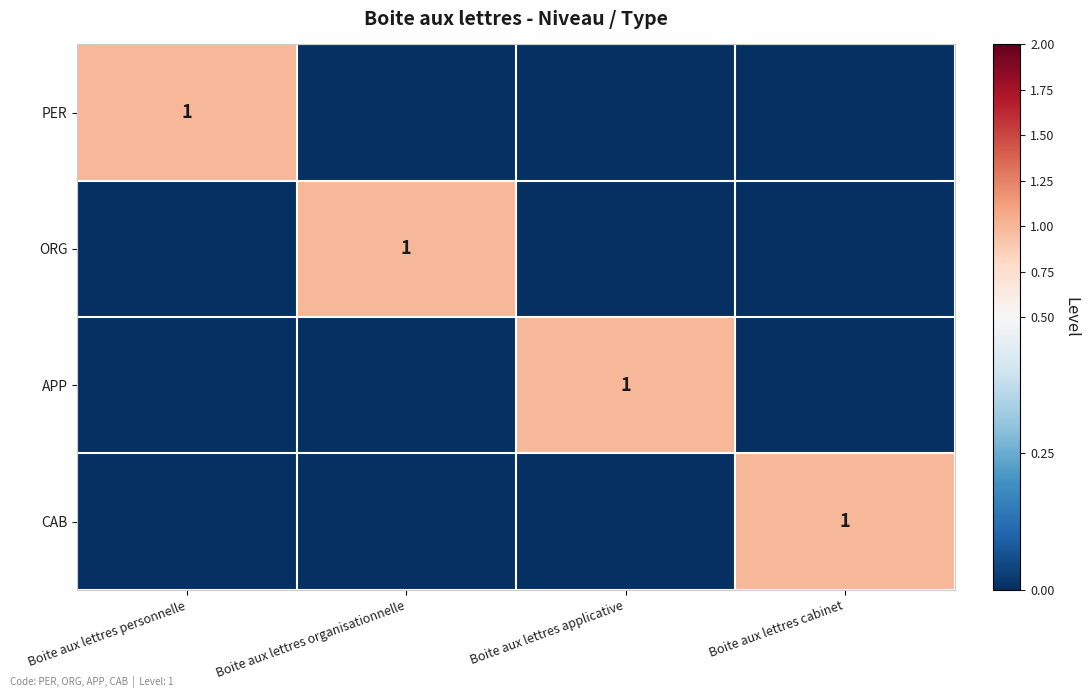

The CAB series shows 1 at Boite aux lettres cabinet. True or false?

True